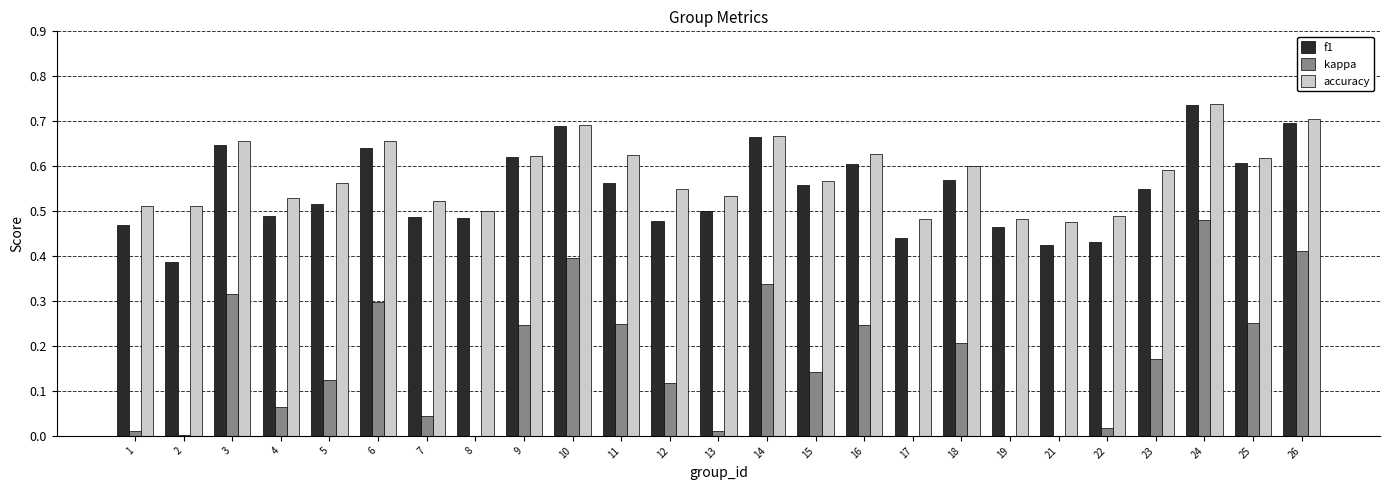

What is the value of the accuracy bar at the 11th from the left?

0.6